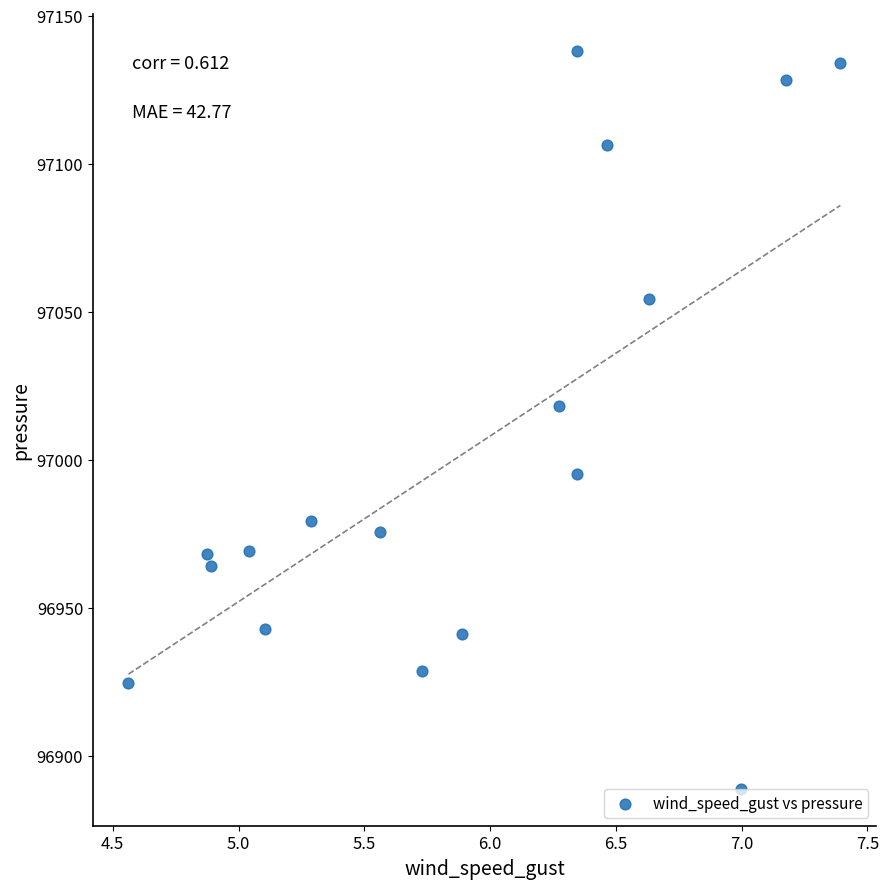

What Y value in the scatter plot is closest to 97013?

97018.2